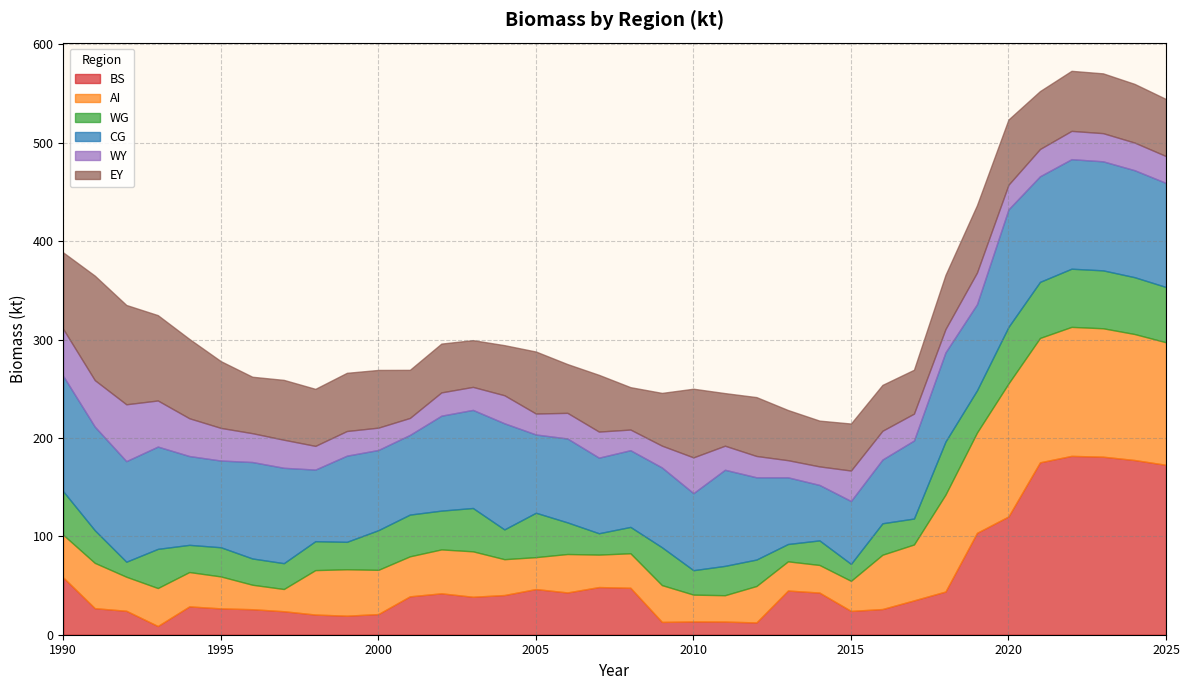

List the labels in order of AI value, smallest first.

1997, 1996, 2011, 2010, 2014, 2013, 2015, 2005, 1995, 2007, 1992, 1994, 2008, 2004, 2012, 2009, 1993, 2006, 2001, 1990, 2002, 2000, 1998, 1991, 2003, 1999, 2016, 2017, 2018, 2019, 2025, 2021, 2024, 2023, 2022, 2020